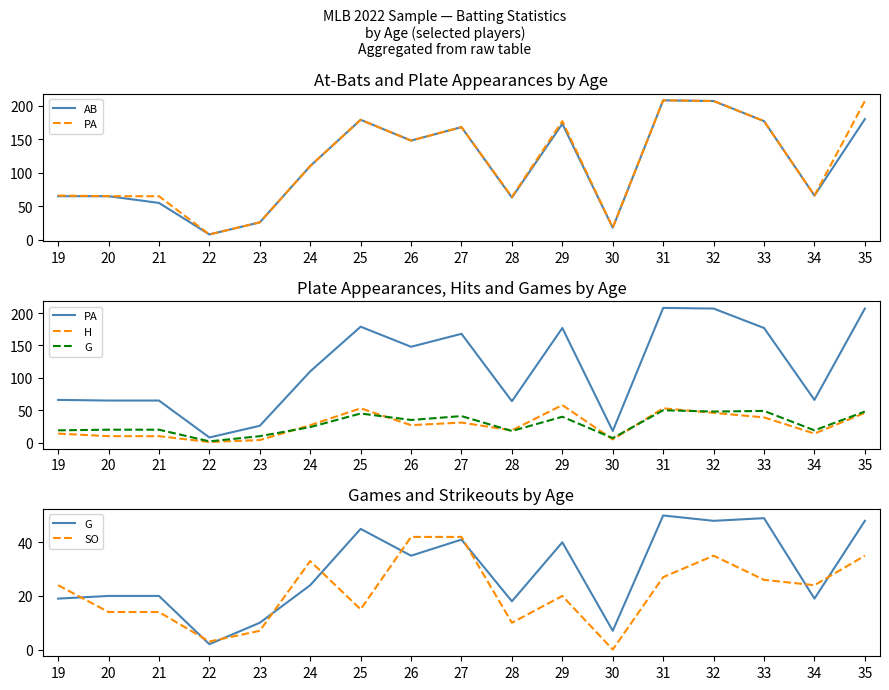

Is this an area chart (filled region under the line)?

No